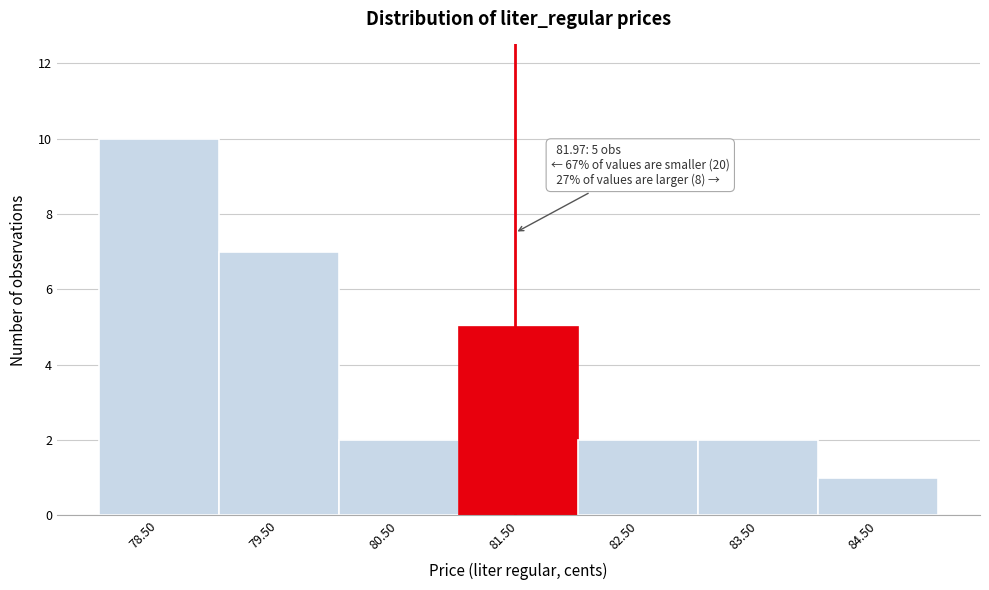

Reading right to left, extract all data points from this chart.

84.50=1	83.50=2	82.50=2	81.50=5	80.50=2	79.50=7	78.50=10